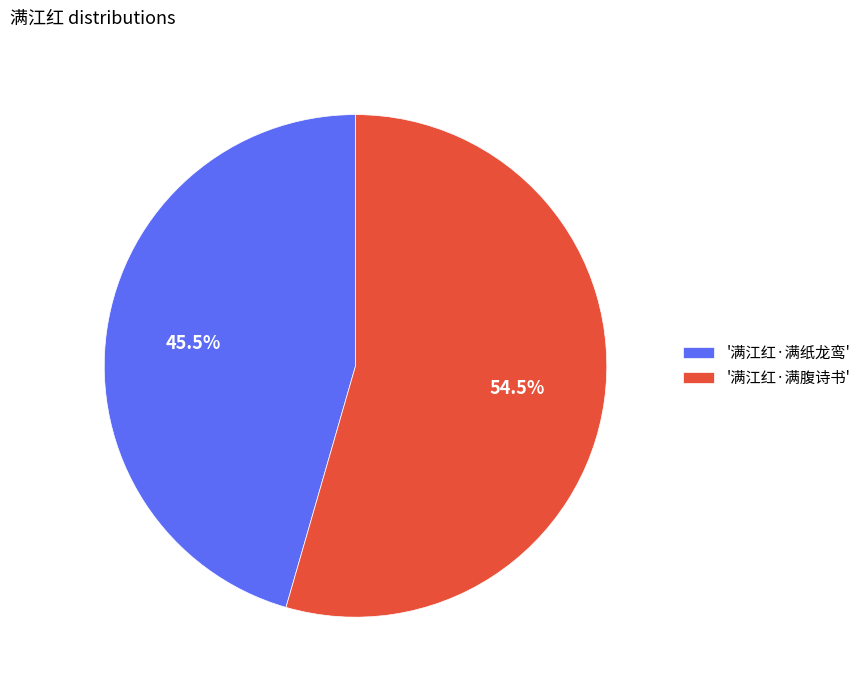

Combined, do '满江红·满纸龙鸾' and '满江红·满腹诗书' account for over 50%?

Yes